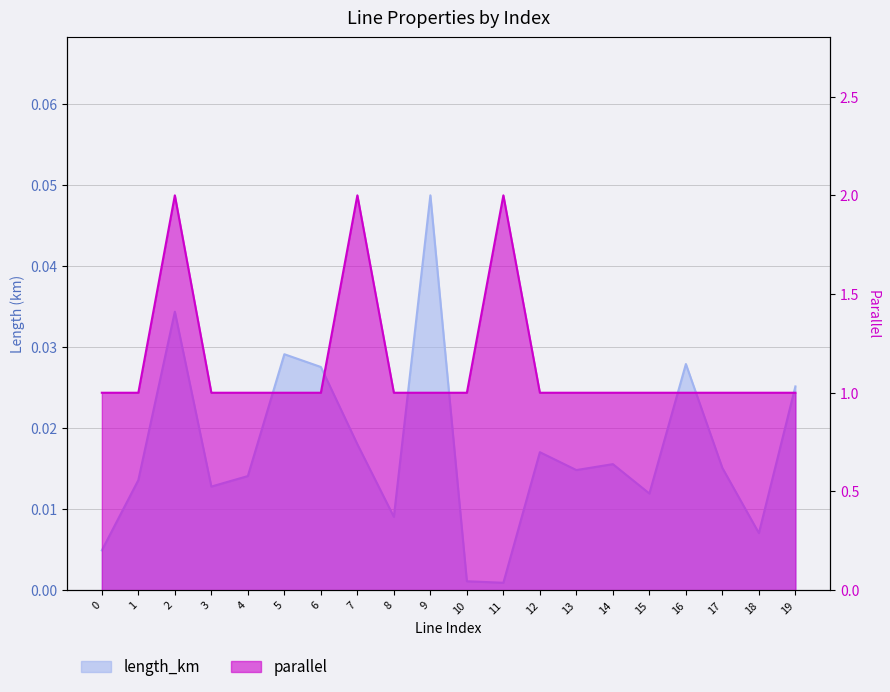

Is the value of length_km at 0 greater than the value of parallel at 8?

No